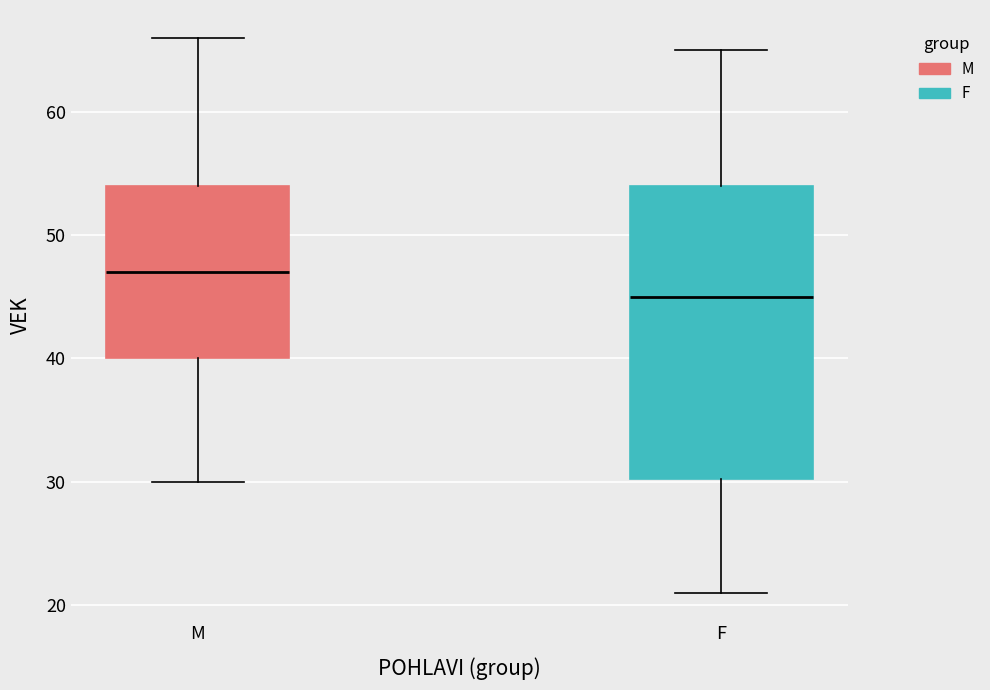

Which box has the lowest median line?

F